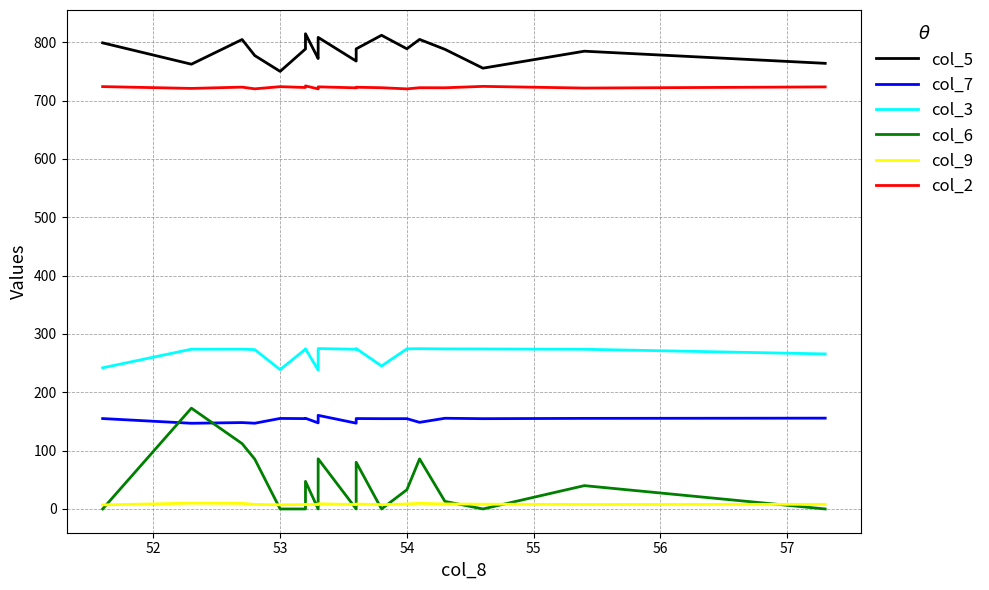

In col_2, how many points are higher than both neighbors (excluding endpoints)?

7